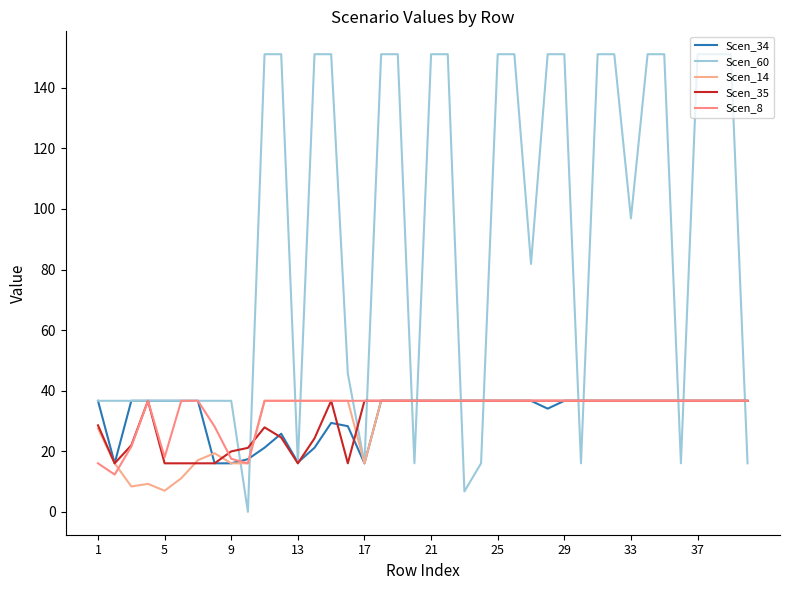

Does the chart display data point markers on the line(s)?

No